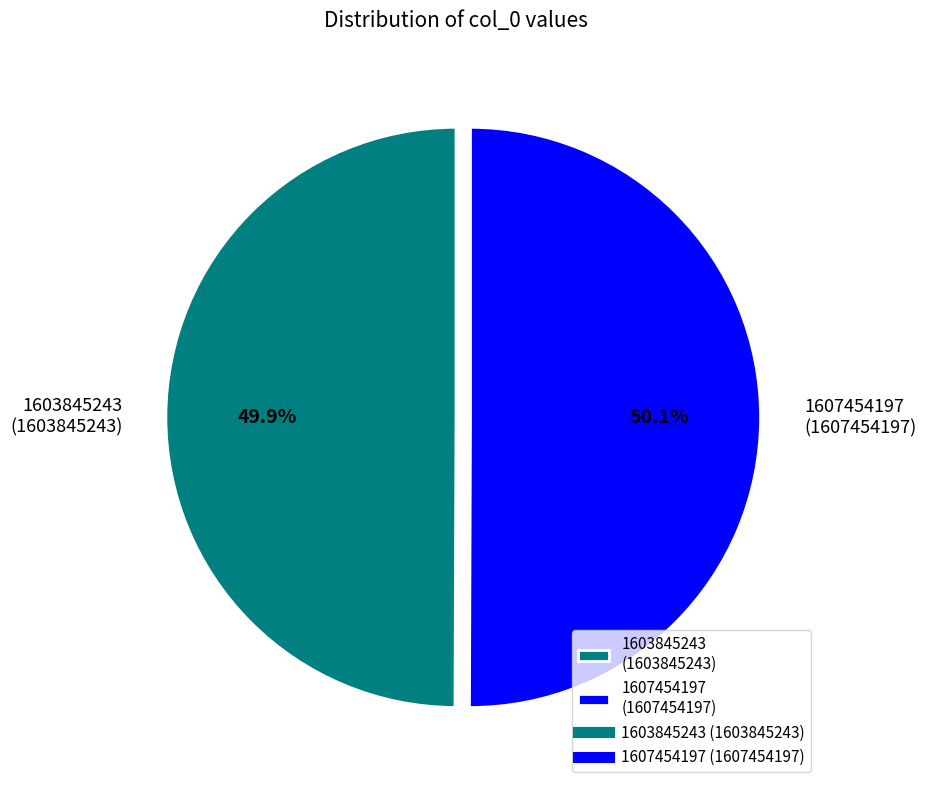

Combined, do 1603845243 (1603845243) and 1607454197 (1607454197) account for over 50%?

Yes